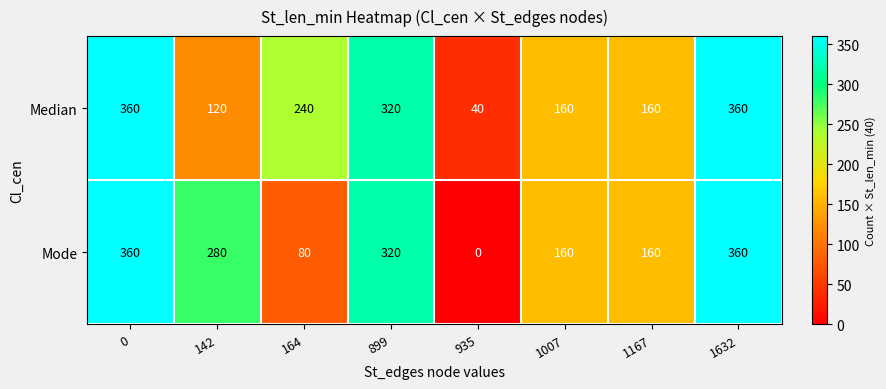

Which series has the widest spread of values?

Mode